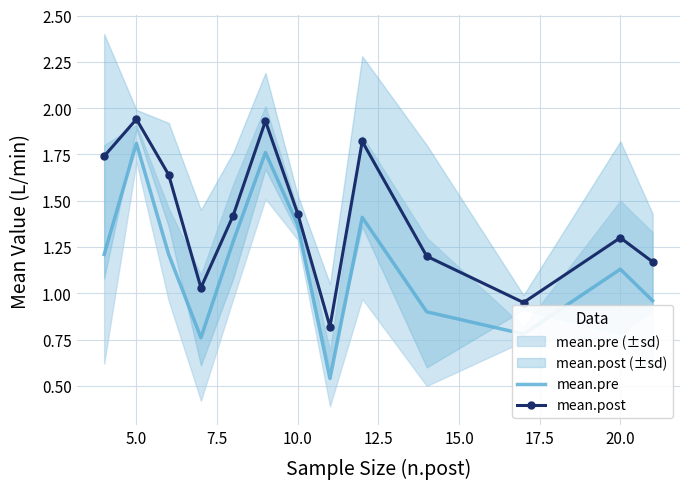

True or false: mean.pre and mean.post cross at least once.

False